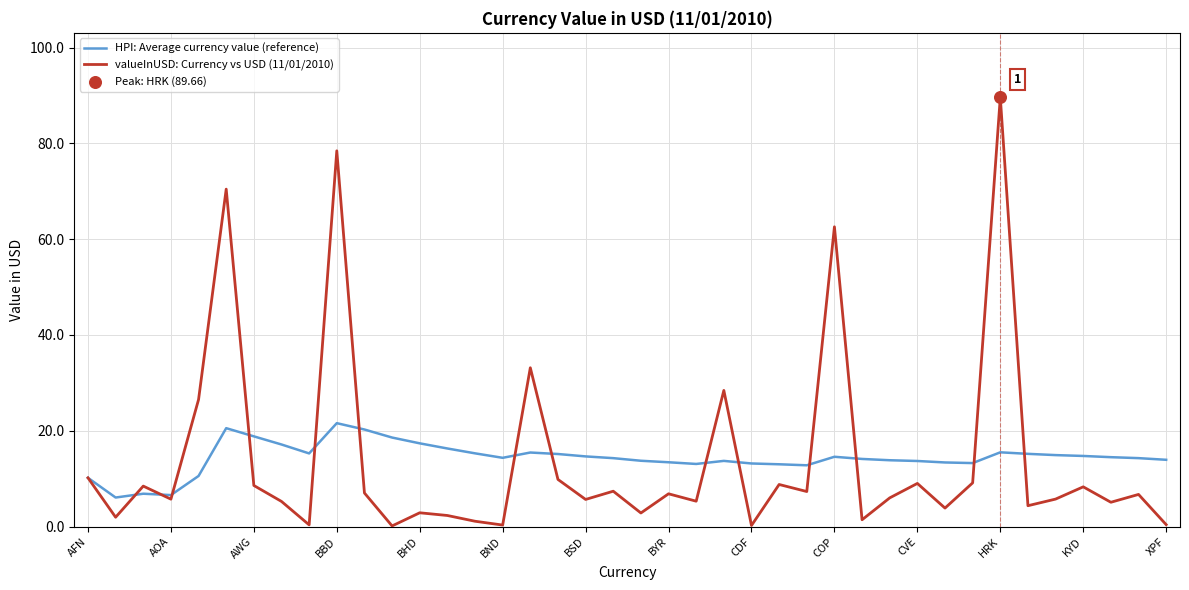

What is the highest value of the valueInUSD: Currency vs USD (11/01/2010) series?

89.7